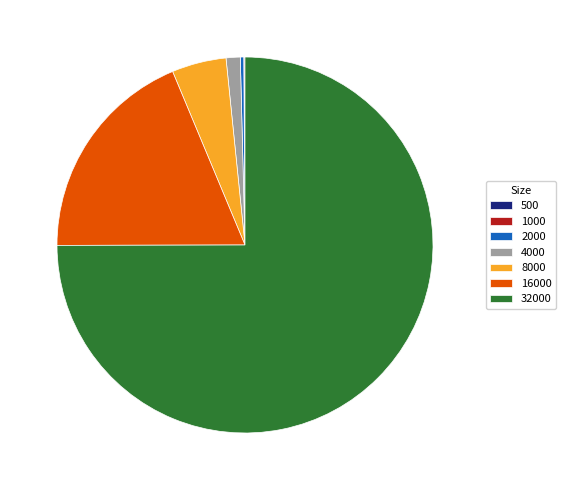

Which has a higher value, 8000 or 4000?

8000